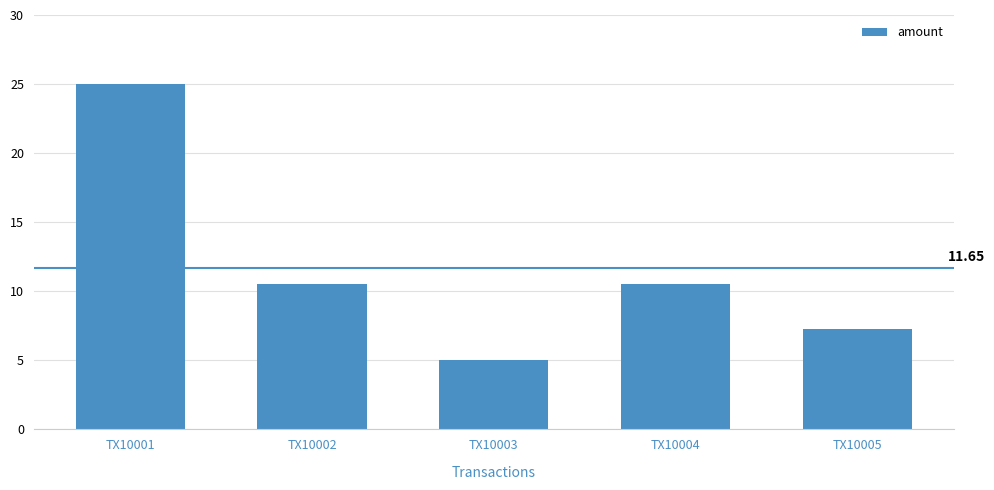

How many bars are there in total?

5